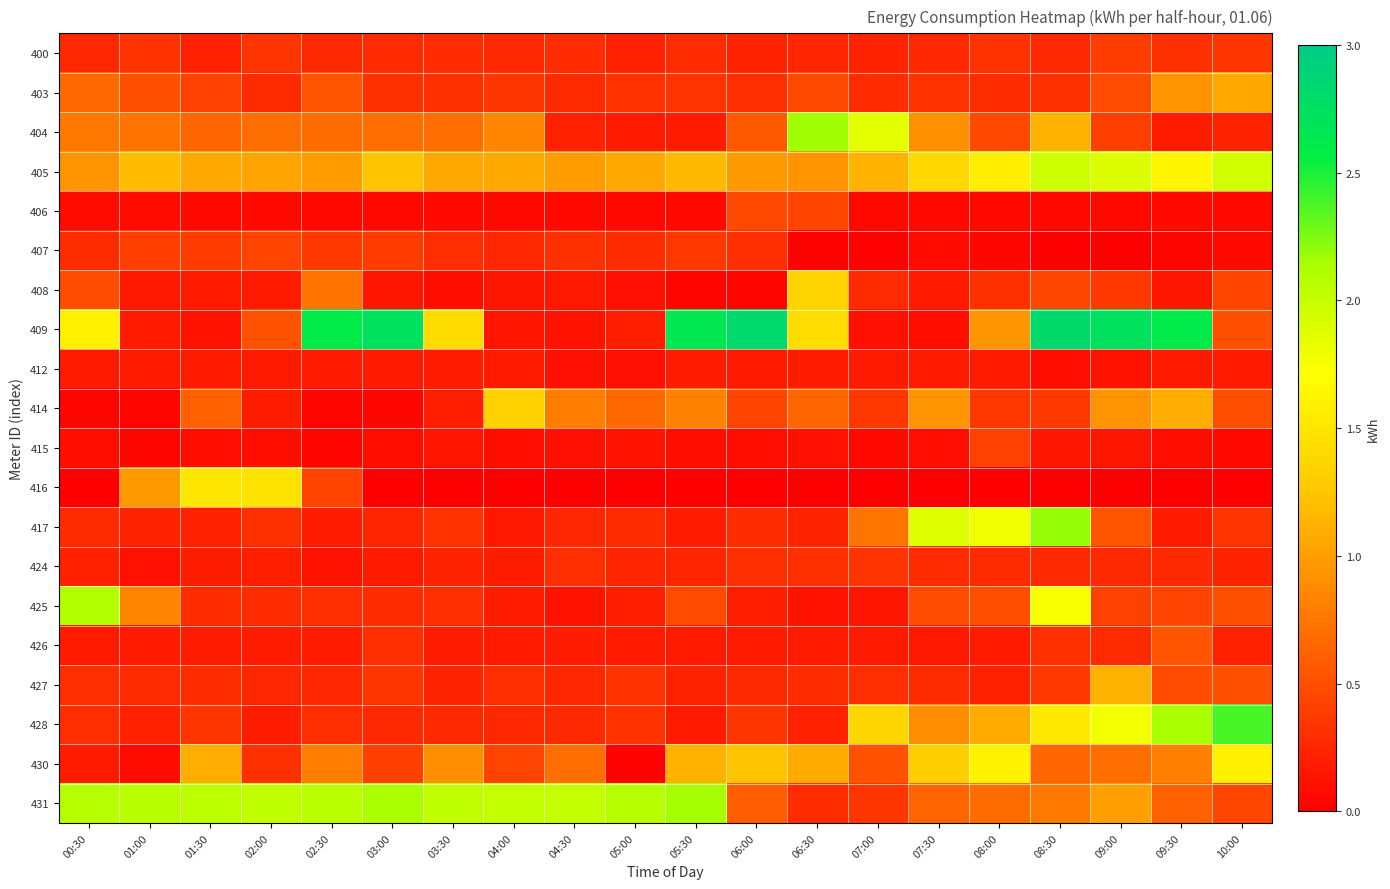

What is the maximum value shown in the chart?

2.8